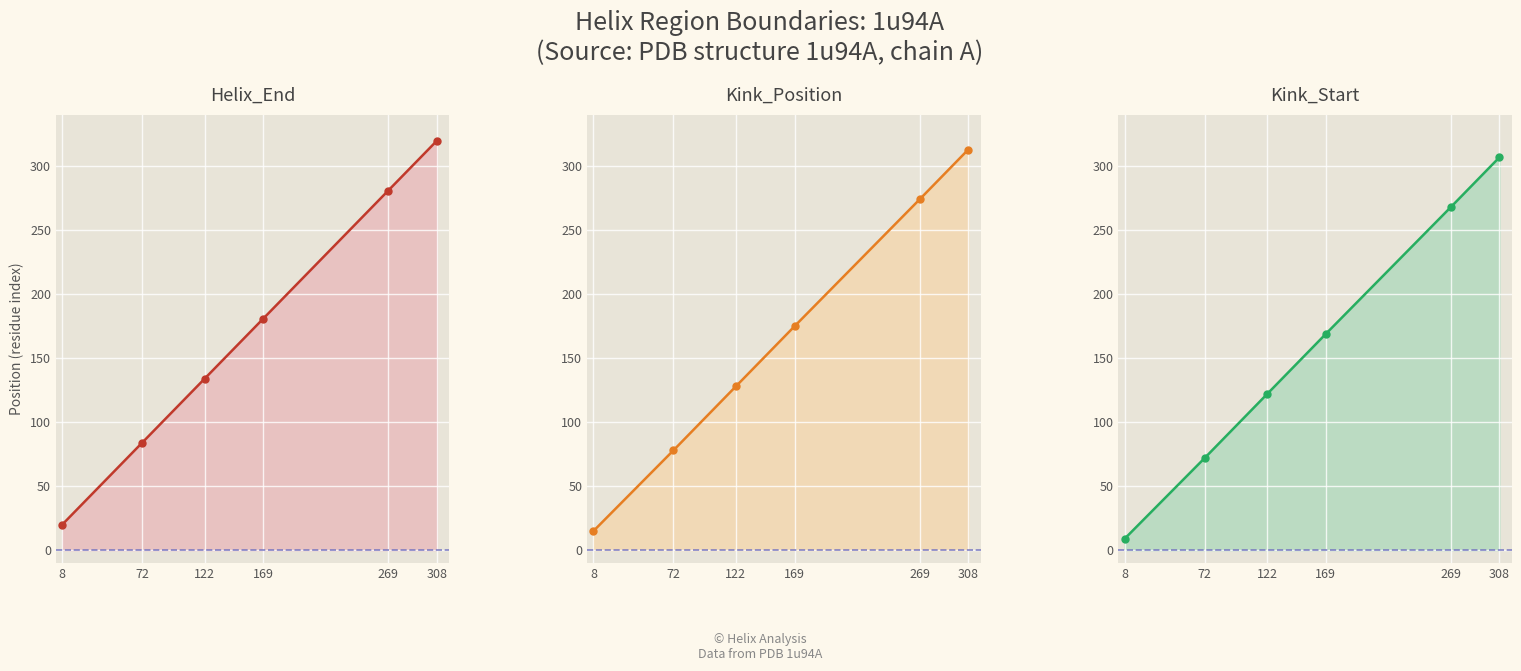

True or false: Helix_End and Kink_Start intersect in this chart.

False